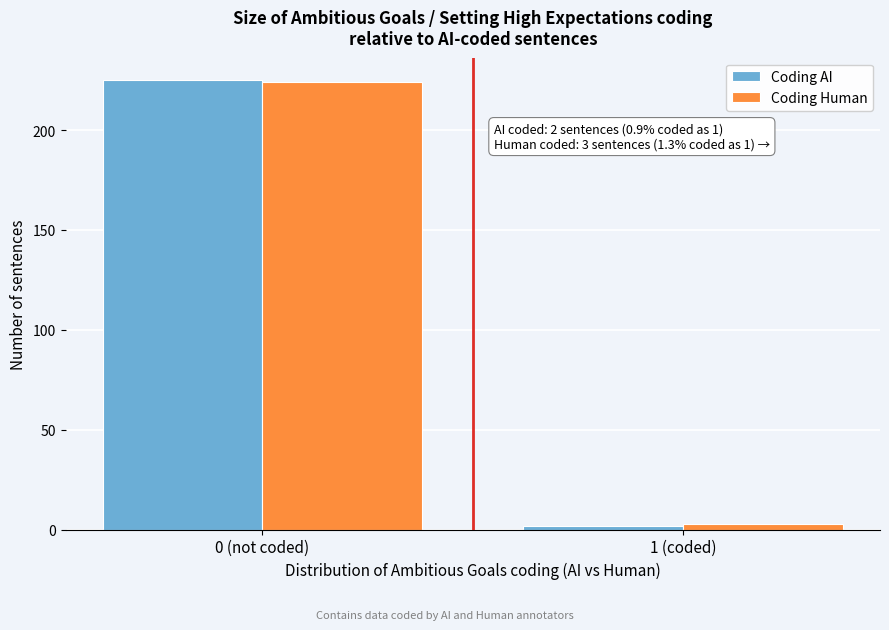

Reading left to right, extract all data points from this chart.

Coding AI: 0 (not coded)=225	1 (coded)=2
Coding Human: 0 (not coded)=224	1 (coded)=3